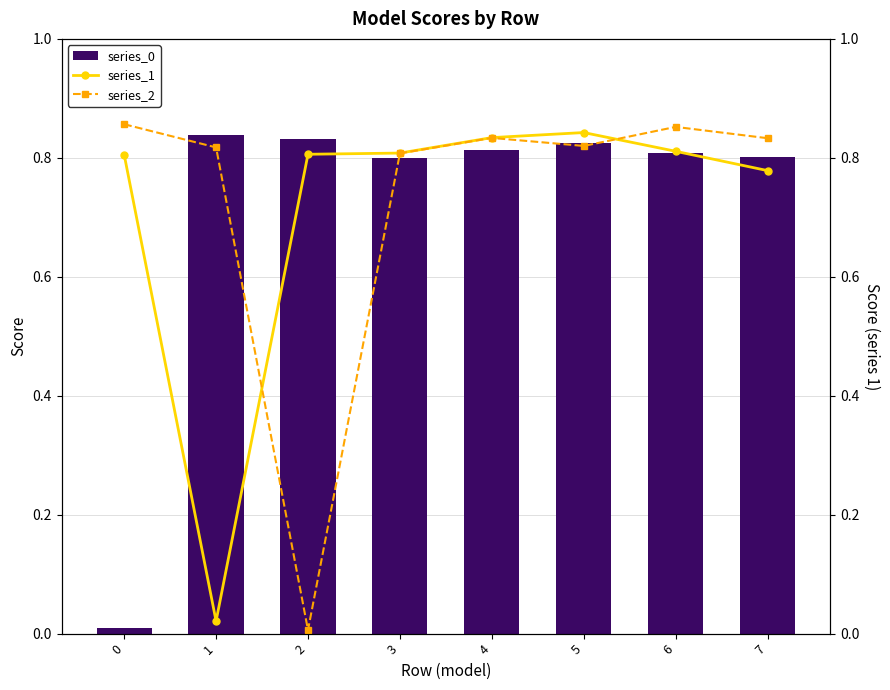

Reading left to right, transcribe all the data shown in this chart.

series_0: 0.0	0.8	0.8	0.8	0.8	0.8	0.8	0.8
series_1: 0.8	0.0	0.8	0.8	0.8	0.8	0.8	0.8
series_2: 0.9	0.8	0.0	0.8	0.8	0.8	0.9	0.8